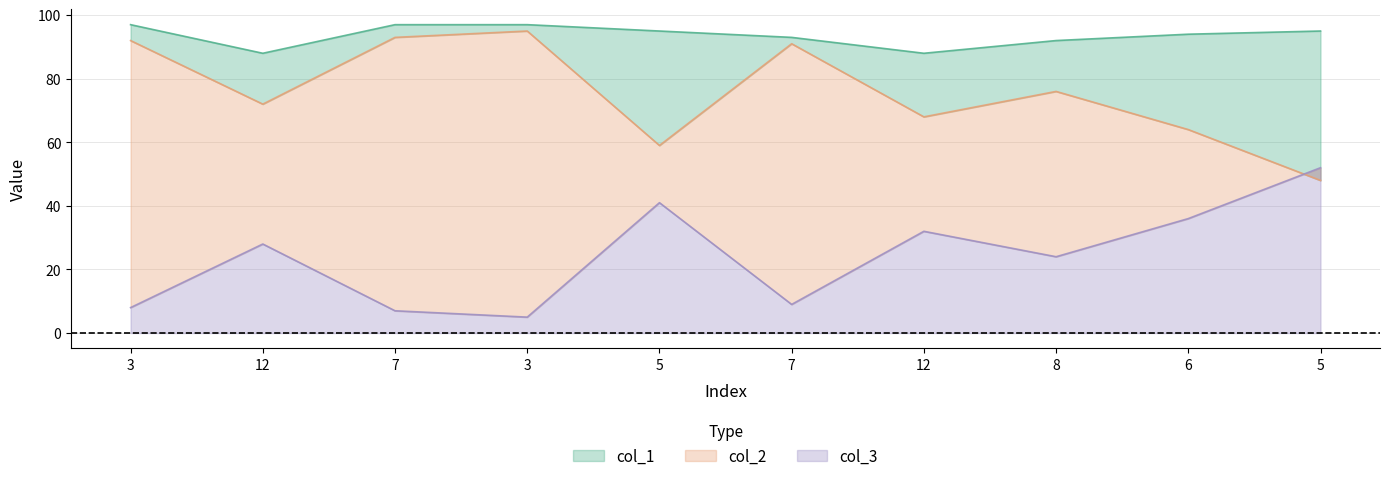

Reading right to left, extract all data points from this chart.

col_2: 5=48	6=64	8=76	12=68	7=91	5=59	3=95	7=93	12=72	3=92
col_3: 5=52	6=36	8=24	12=32	7=9	5=41	3=5	7=7	12=28	3=8
col_1: 5=95	6=94	8=92	12=88	7=93	5=95	3=97	7=97	12=88	3=97